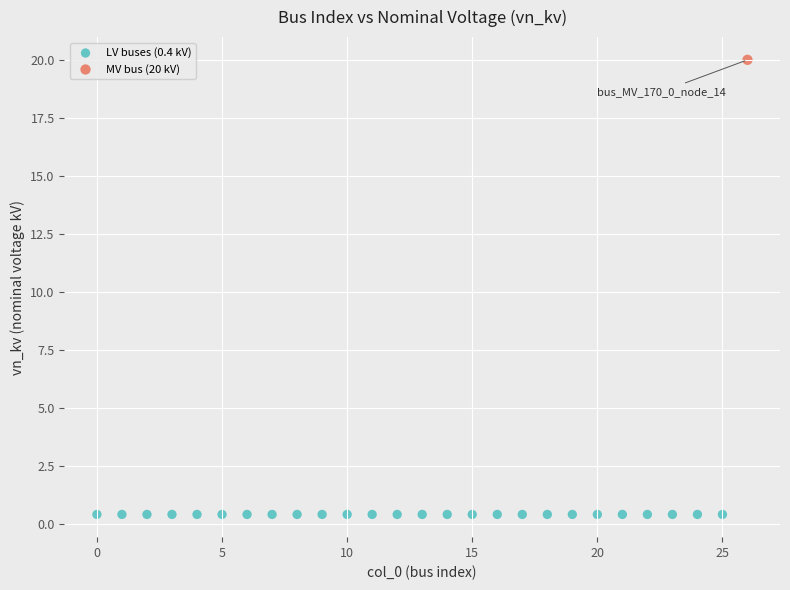

What are all the series names shown in the legend?

LV buses (0.4 kV), MV bus (20 kV)